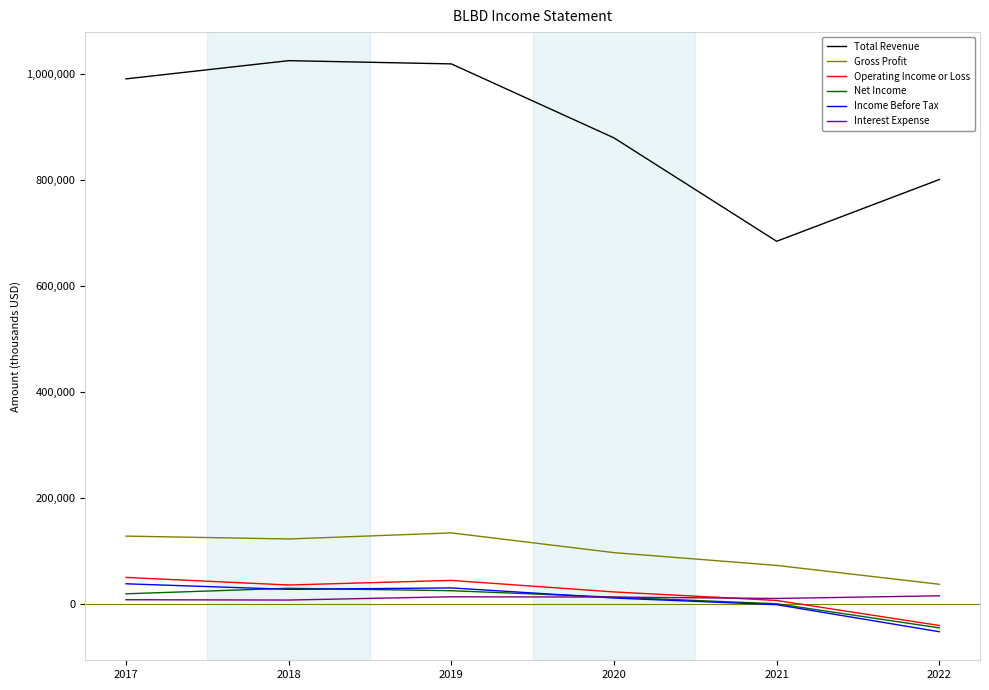

What is the spread (max minus min) of values at 2020?

868700